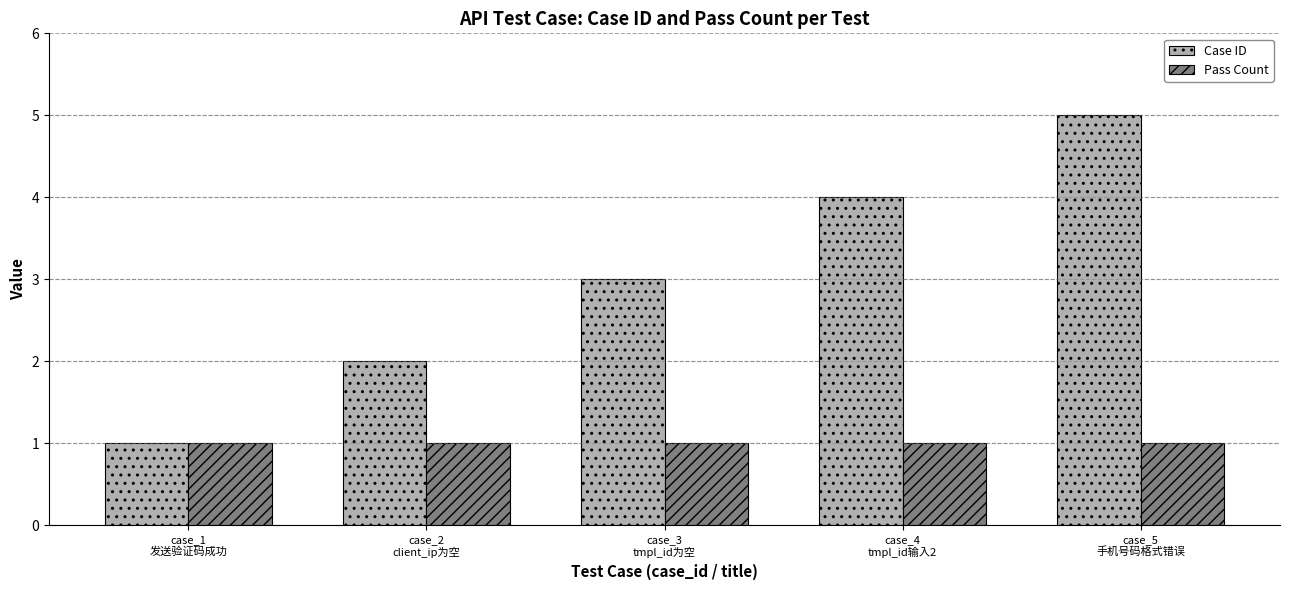

What is the total value across all series at case_3
tmpl_id为空?

4